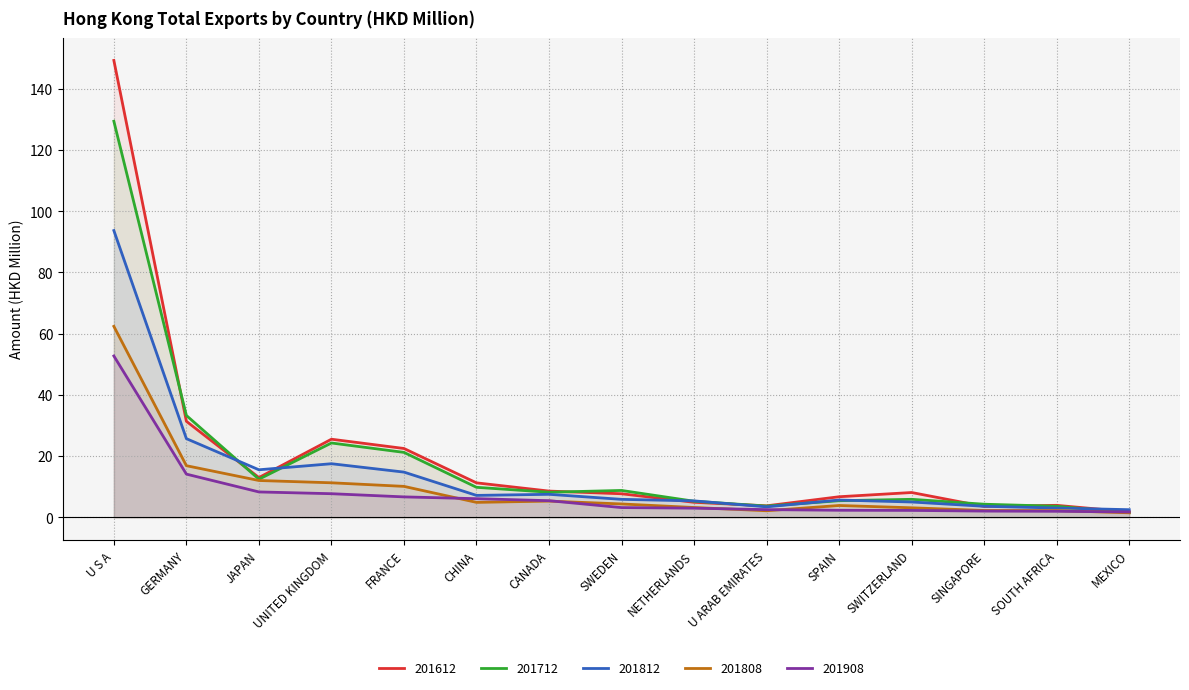

Is the value of 201908 at GERMANY greater than the value of 201808 at CHINA?

Yes